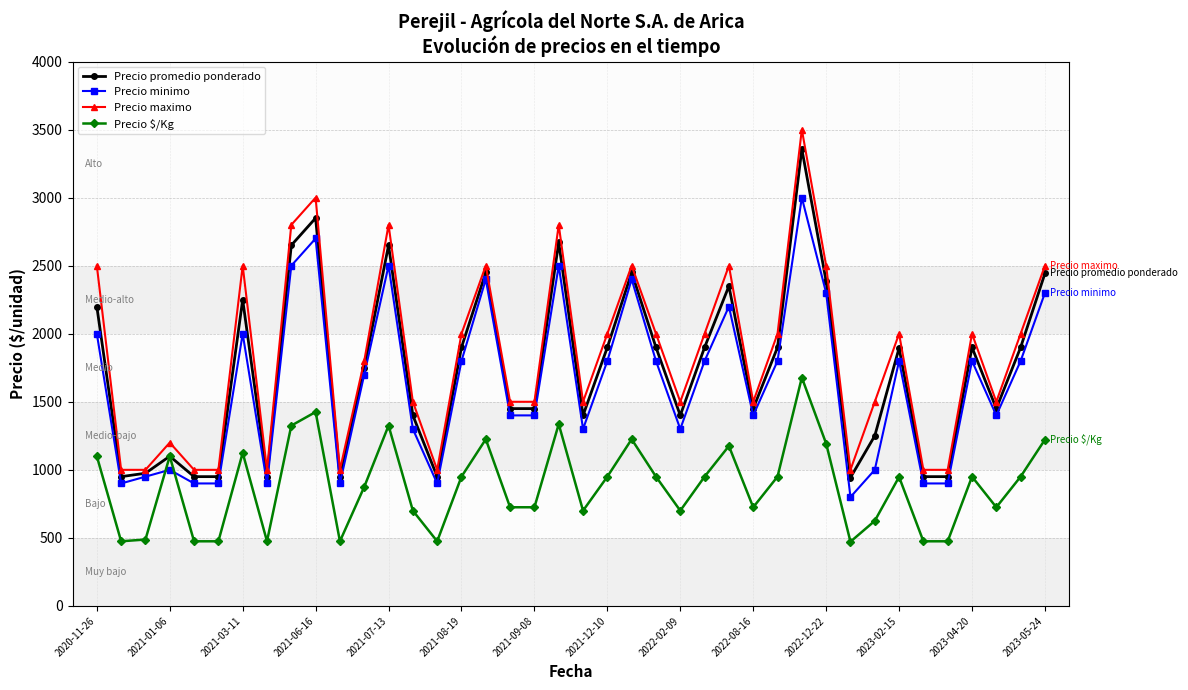

True or false: Precio minimo and Precio $/Kg cross at least once.

True